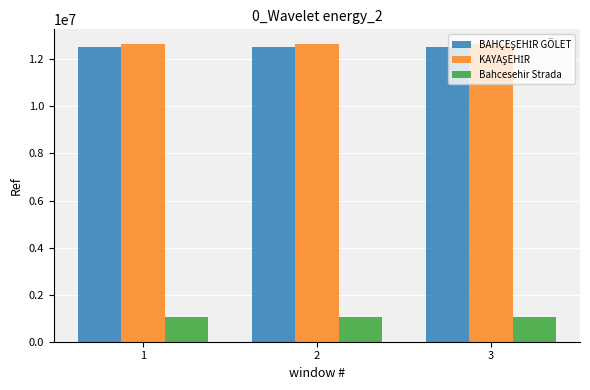

The value of Bahcesehir Strada at 1 is 318788. True or false?

False